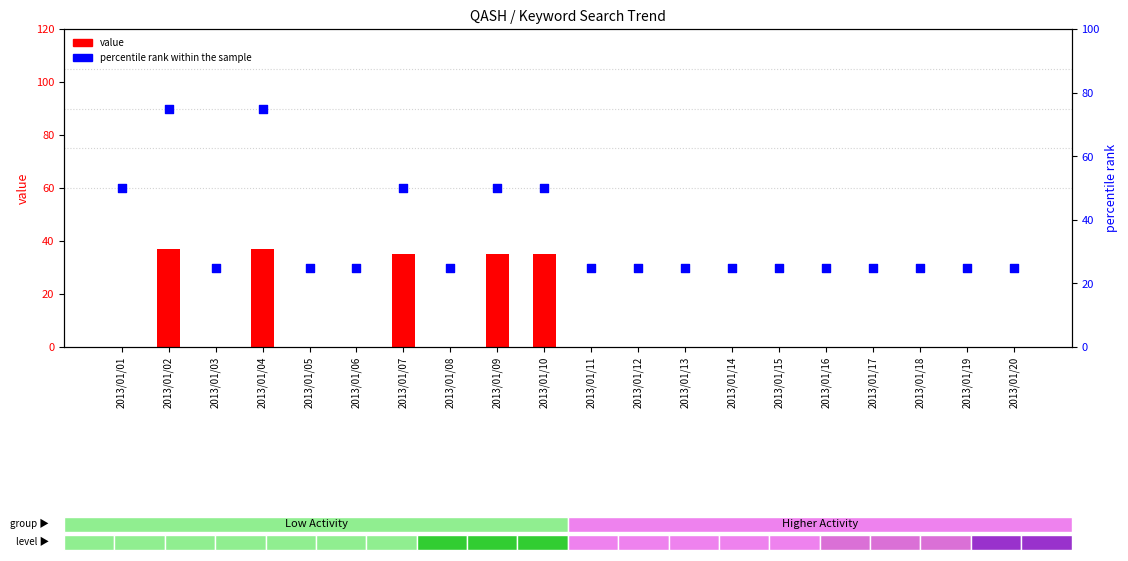

Which series reaches the maximum Y coordinate?

percentile rank within the sample